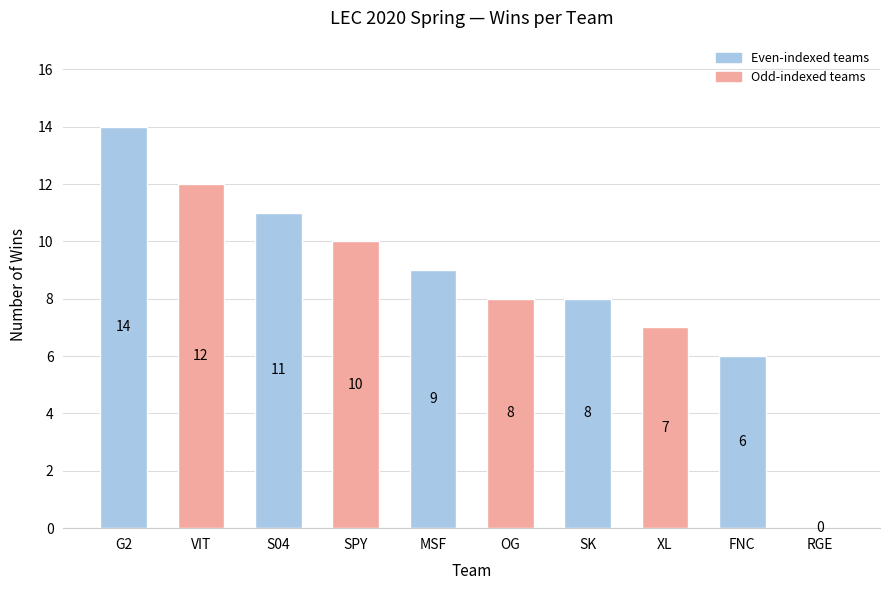

The value at OG is 5. True or false?

False